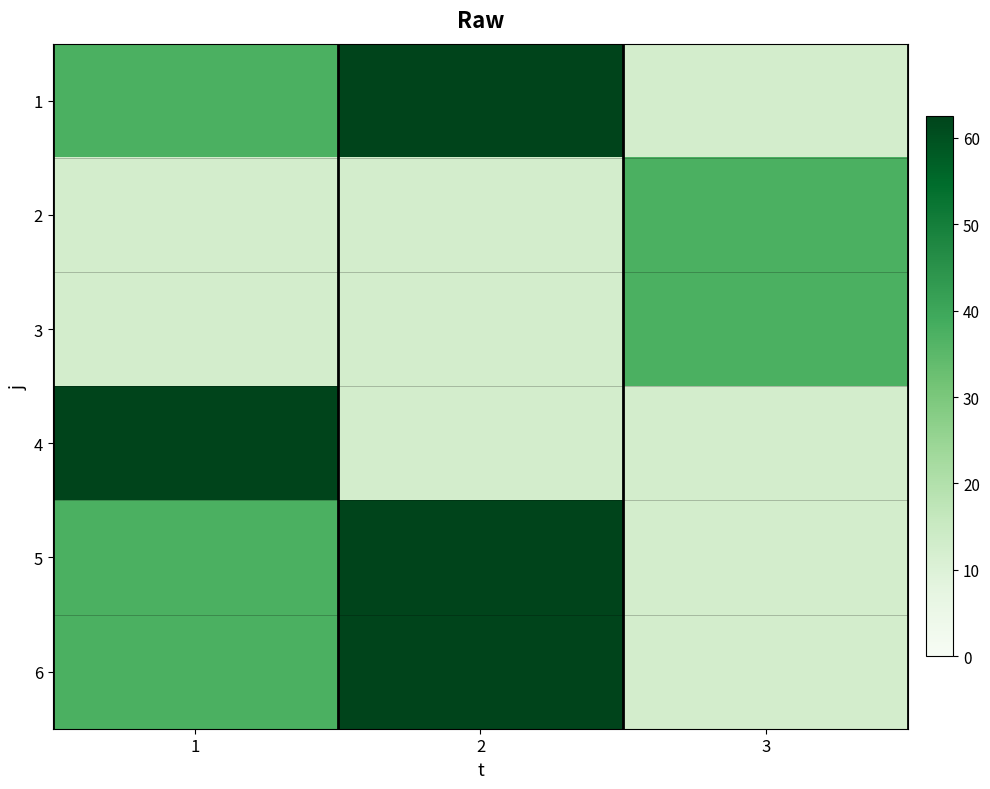

At which category is the sum across all series the highest?

2